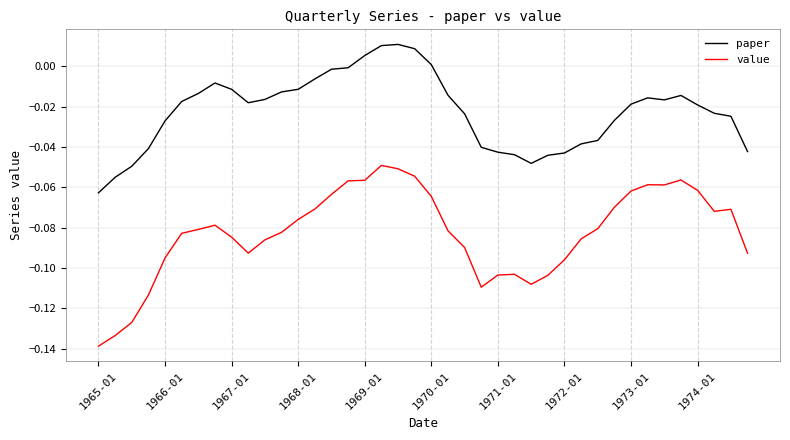

Which series has the largest total across all categories?

paper